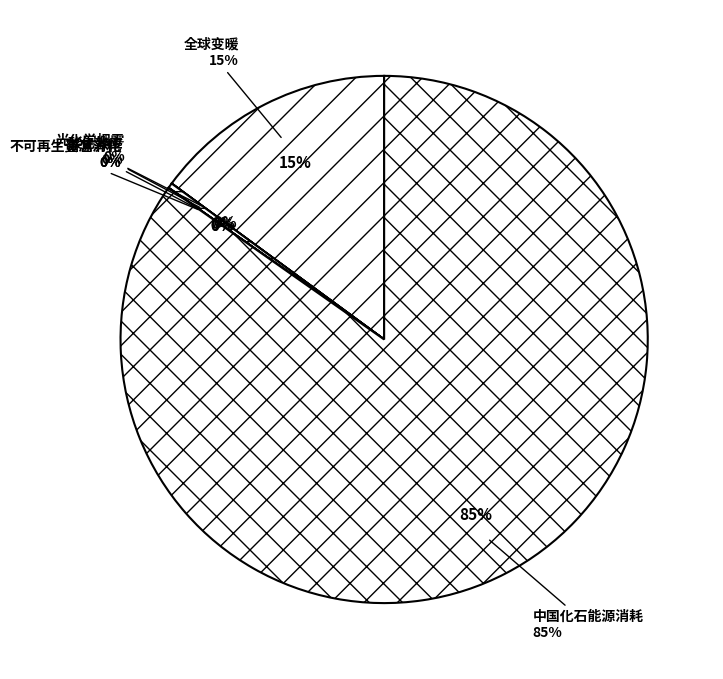

What is the change in value from 酸化效应 to 不可再生资源消耗?

-0.1